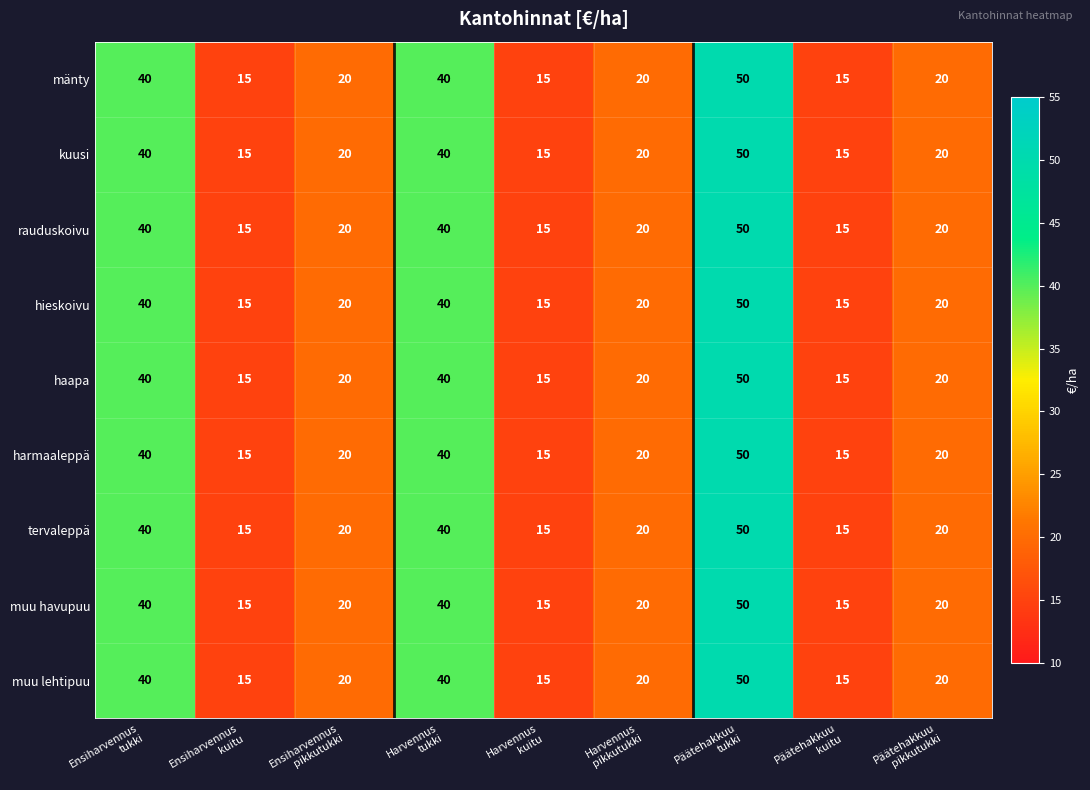

What is the difference between the maximum and minimum values in the mänty series?

35